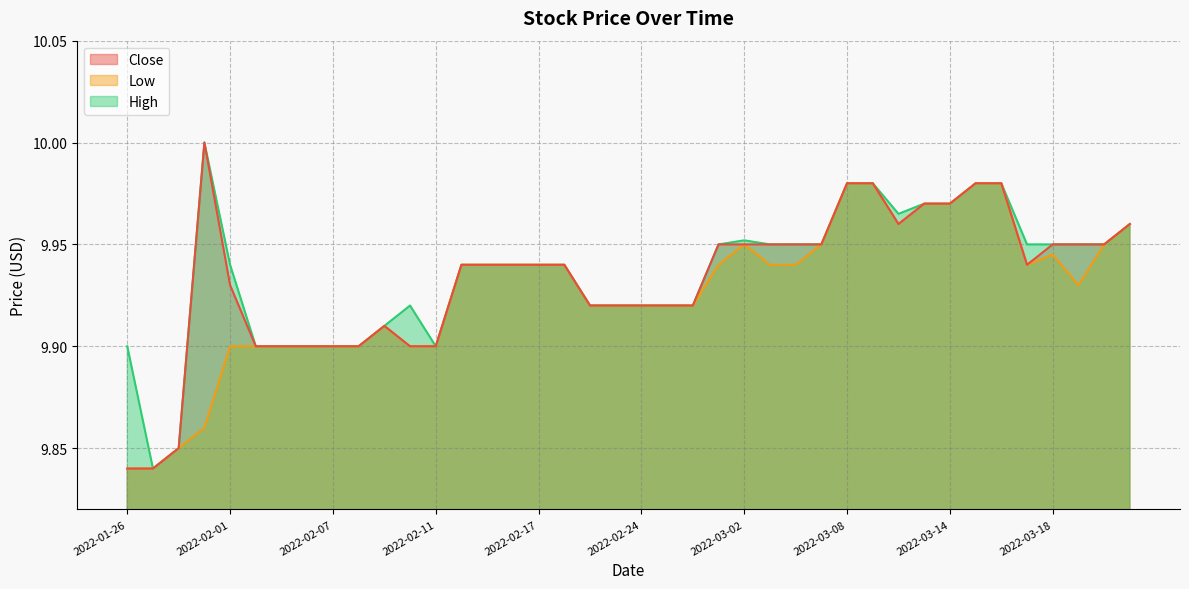

Reading left to right, list all the values displayed in this chart.

High: 2022-01-26=9.9	2022-01-27=9.8	2022-01-28=9.9	2022-01-31=10.0	2022-02-01=9.9	2022-02-02=9.9	2022-02-03=9.9	2022-02-04=9.9	2022-02-07=9.9	2022-02-08=9.9	2022-02-09=9.9	2022-02-10=9.9	2022-02-11=9.9	2022-02-14=9.9	2022-02-15=9.9	2022-02-16=9.9	2022-02-17=9.9	2022-02-18=9.9	2022-02-22=9.9	2022-02-23=9.9	2022-02-24=9.9	2022-02-25=9.9	2022-02-28=9.9	2022-03-01=9.9	2022-03-02=10.0	2022-03-03=9.9	2022-03-04=9.9	2022-03-07=9.9	2022-03-08=10.0	2022-03-09=10.0	2022-03-10=10.0	2022-03-11=10.0	2022-03-14=10.0	2022-03-15=10.0	2022-03-16=10.0	2022-03-17=9.9	2022-03-18=9.9	2022-03-21=9.9	2022-03-22=9.9	2022-03-23=10.0
Low: 2022-01-26=9.8	2022-01-27=9.8	2022-01-28=9.9	2022-01-31=9.9	2022-02-01=9.9	2022-02-02=9.9	2022-02-03=9.9	2022-02-04=9.9	2022-02-07=9.9	2022-02-08=9.9	2022-02-09=9.9	2022-02-10=9.9	2022-02-11=9.9	2022-02-14=9.9	2022-02-15=9.9	2022-02-16=9.9	2022-02-17=9.9	2022-02-18=9.9	2022-02-22=9.9	2022-02-23=9.9	2022-02-24=9.9	2022-02-25=9.9	2022-02-28=9.9	2022-03-01=9.9	2022-03-02=9.9	2022-03-03=9.9	2022-03-04=9.9	2022-03-07=9.9	2022-03-08=10.0	2022-03-09=10.0	2022-03-10=10.0	2022-03-11=10.0	2022-03-14=10.0	2022-03-15=10.0	2022-03-16=10.0	2022-03-17=9.9	2022-03-18=9.9	2022-03-21=9.9	2022-03-22=9.9	2022-03-23=10.0
Close: 2022-01-26=9.8	2022-01-27=9.8	2022-01-28=9.9	2022-01-31=10.0	2022-02-01=9.9	2022-02-02=9.9	2022-02-03=9.9	2022-02-04=9.9	2022-02-07=9.9	2022-02-08=9.9	2022-02-09=9.9	2022-02-10=9.9	2022-02-11=9.9	2022-02-14=9.9	2022-02-15=9.9	2022-02-16=9.9	2022-02-17=9.9	2022-02-18=9.9	2022-02-22=9.9	2022-02-23=9.9	2022-02-24=9.9	2022-02-25=9.9	2022-02-28=9.9	2022-03-01=9.9	2022-03-02=9.9	2022-03-03=9.9	2022-03-04=9.9	2022-03-07=9.9	2022-03-08=10.0	2022-03-09=10.0	2022-03-10=10.0	2022-03-11=10.0	2022-03-14=10.0	2022-03-15=10.0	2022-03-16=10.0	2022-03-17=9.9	2022-03-18=9.9	2022-03-21=9.9	2022-03-22=9.9	2022-03-23=10.0